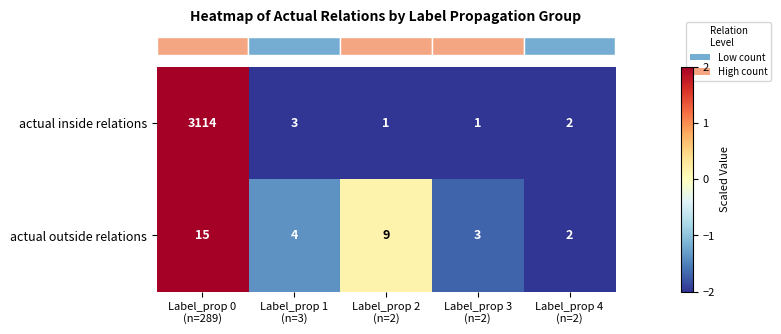

Rank the series by their average value, from lowest to highest.

actual outside relations, actual inside relations